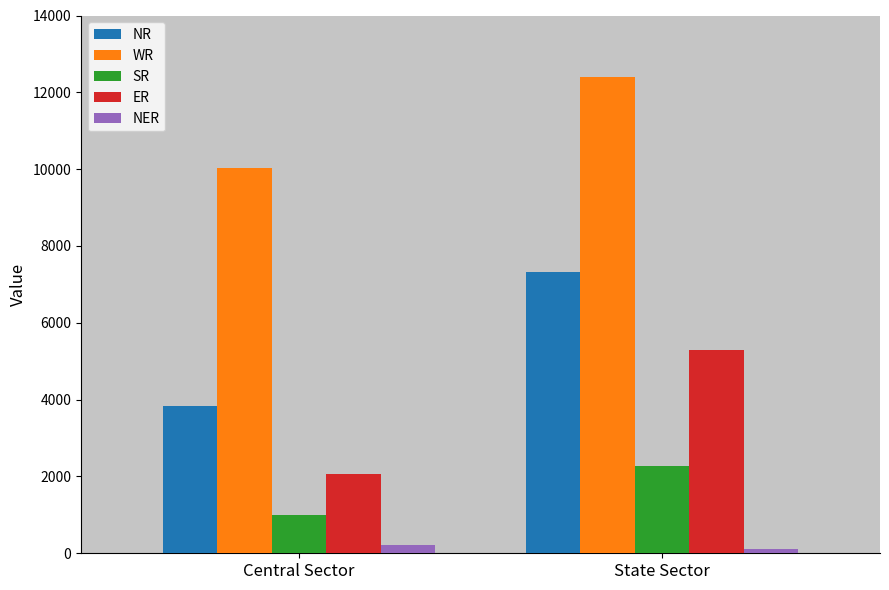

Reading right to left, transcribe all the data shown in this chart.

NR: State Sector=7335	Central Sector=3842
WR: State Sector=12397	Central Sector=10032
SR: State Sector=2272	Central Sector=1000
ER: State Sector=5299	Central Sector=2070
NER: State Sector=110	Central Sector=220